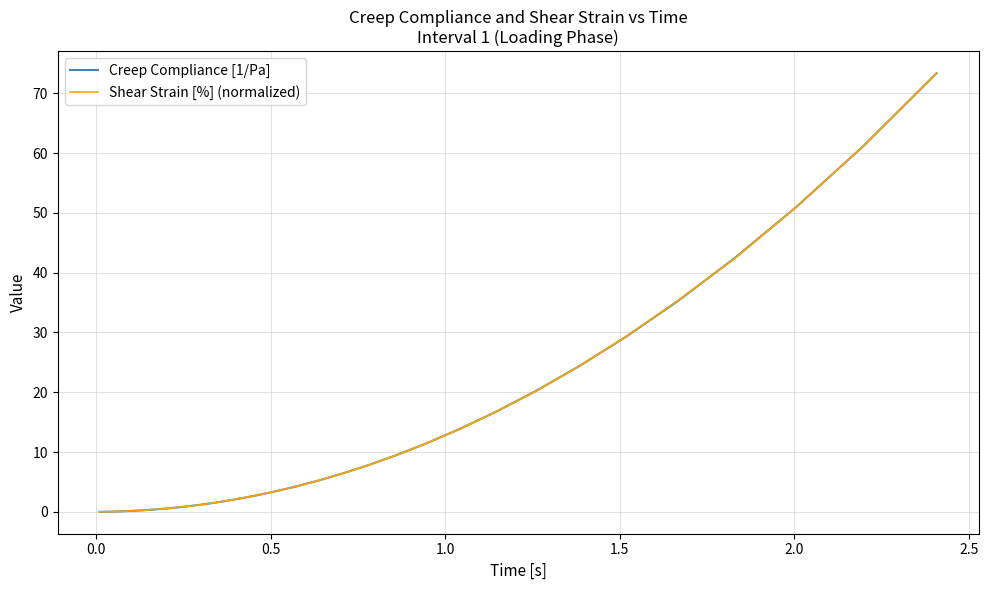

What is the greatest value displayed?

73.4